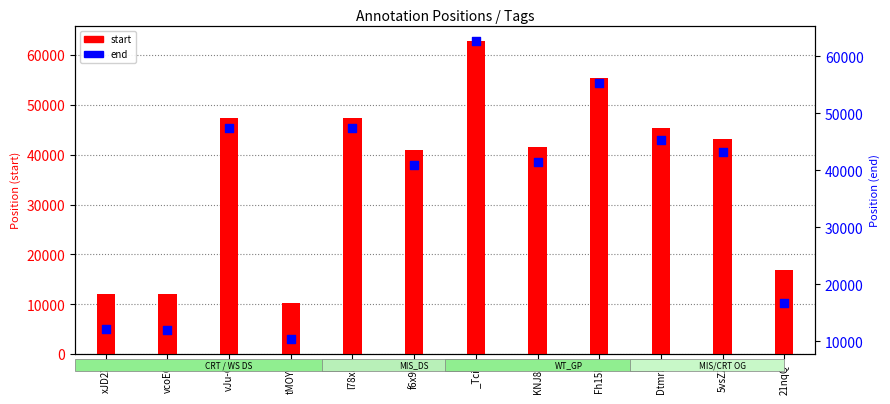

What are all the series names shown in the legend?

start, end